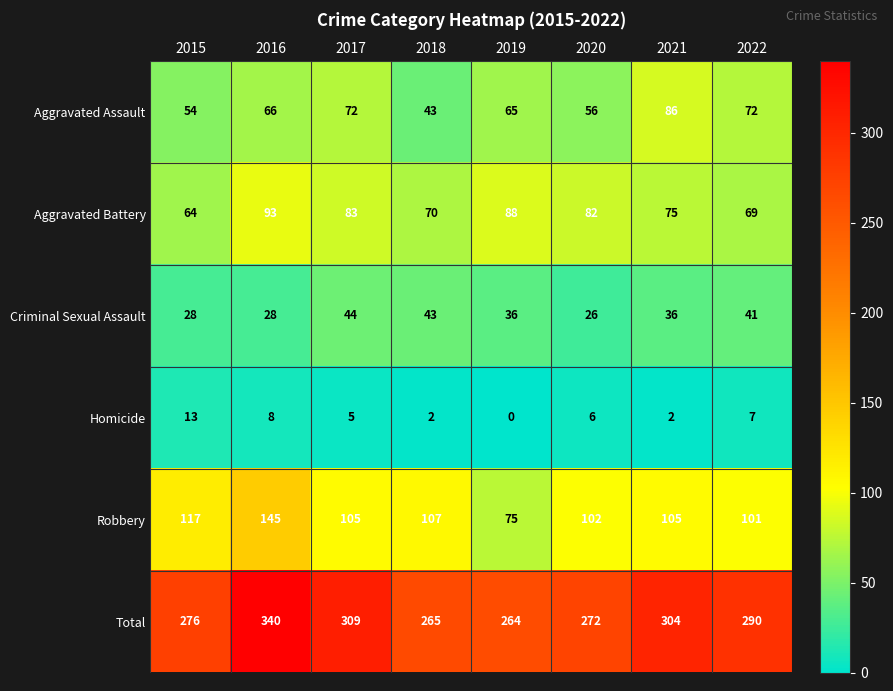

At how many categories does at least one series exceed 58?

8